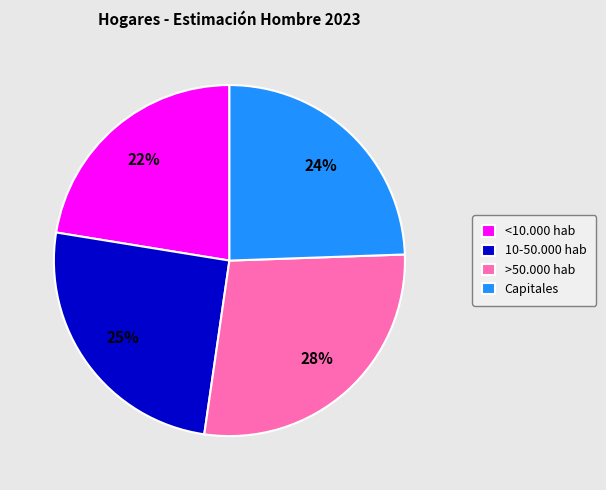

How many segments does this pie chart have?

4